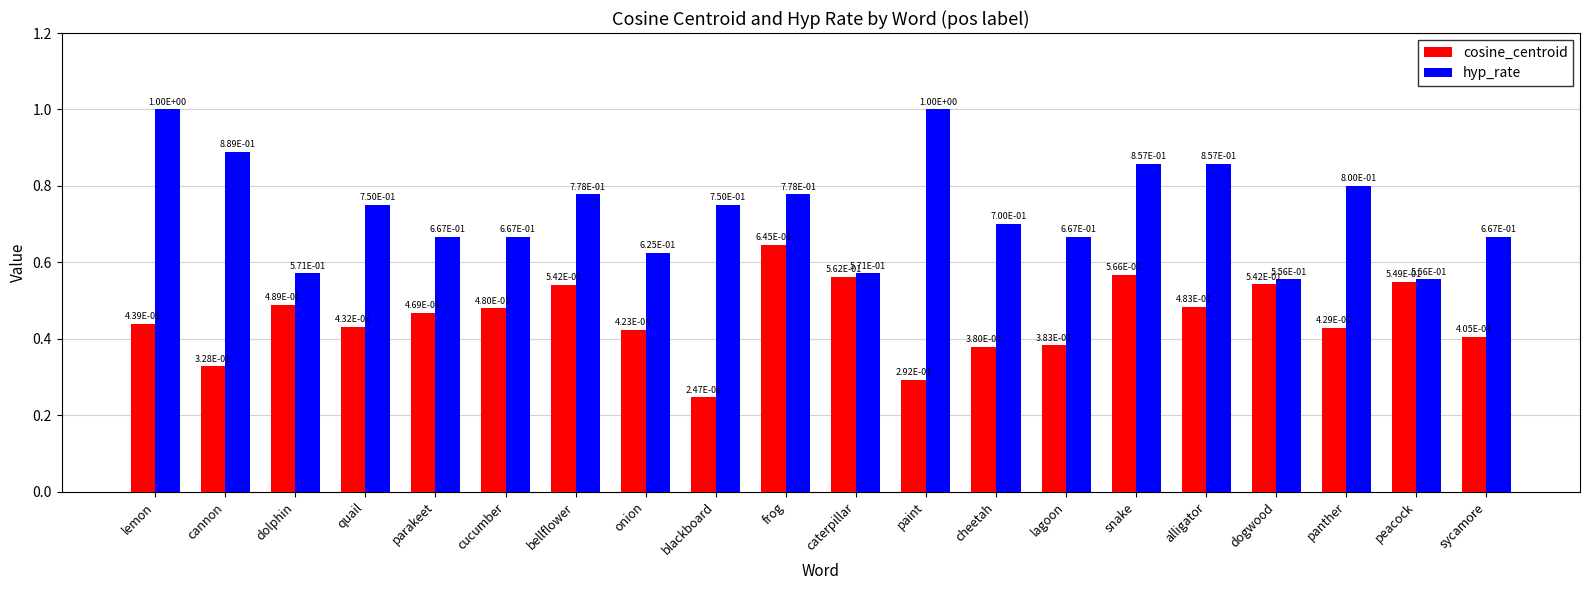

Between lemon and snake, which series saw the biggest shift?

hyp_rate